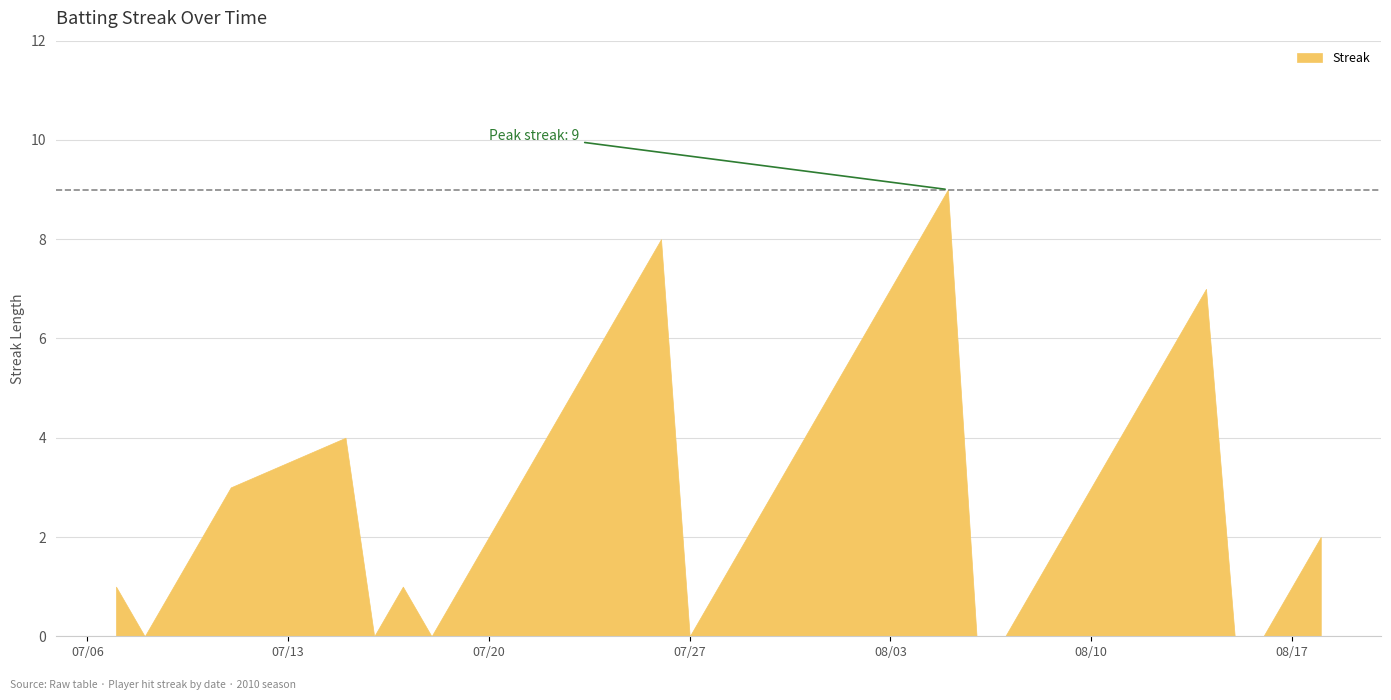

List the labels in order of value, largest first.

2010-08-05, 2010-07-26, 2010-08-04, 2010-07-25, 2010-08-03, 2010-08-14, 2010-07-24, 2010-08-02, 2010-08-13, 2010-07-23, 2010-08-01, 2010-08-12, 2010-07-15, 2010-07-22, 2010-07-31, 2010-08-11, 2010-07-11, 2010-07-21, 2010-07-30, 2010-08-10, 2010-07-10, 2010-07-20, 2010-07-29, 2010-08-09, 2010-08-18, 2010-07-07, 2010-07-09, 2010-07-17, 2010-07-19, 2010-07-28, 2010-08-08, 2010-08-17, 2010-07-08, 2010-07-16, 2010-07-18, 2010-07-27, 2010-08-06, 2010-08-07, 2010-08-15, 2010-08-16